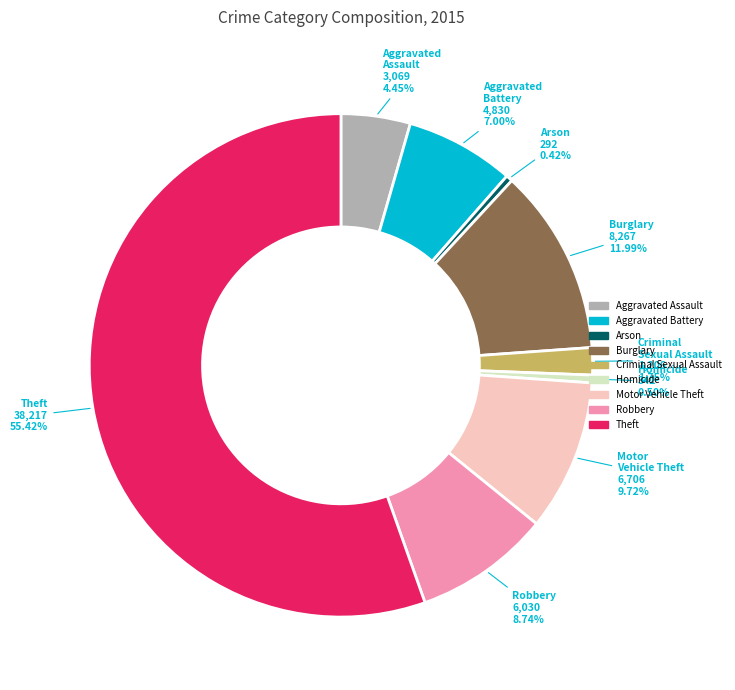

What percentage do Robbery and Arson together represent?

9.2%